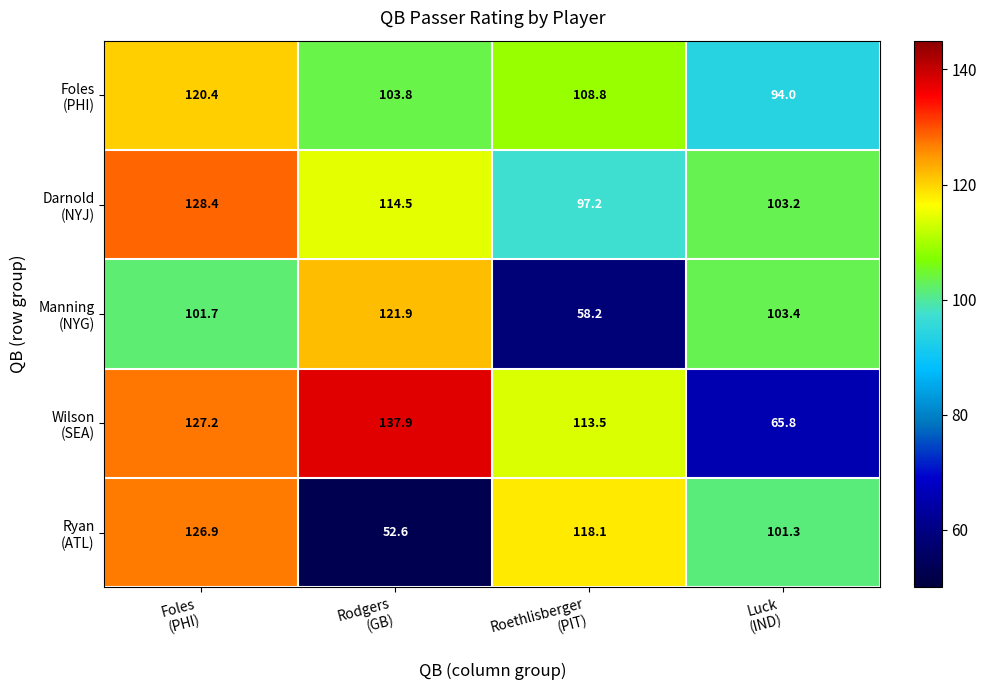

What is the greatest value displayed?

137.9